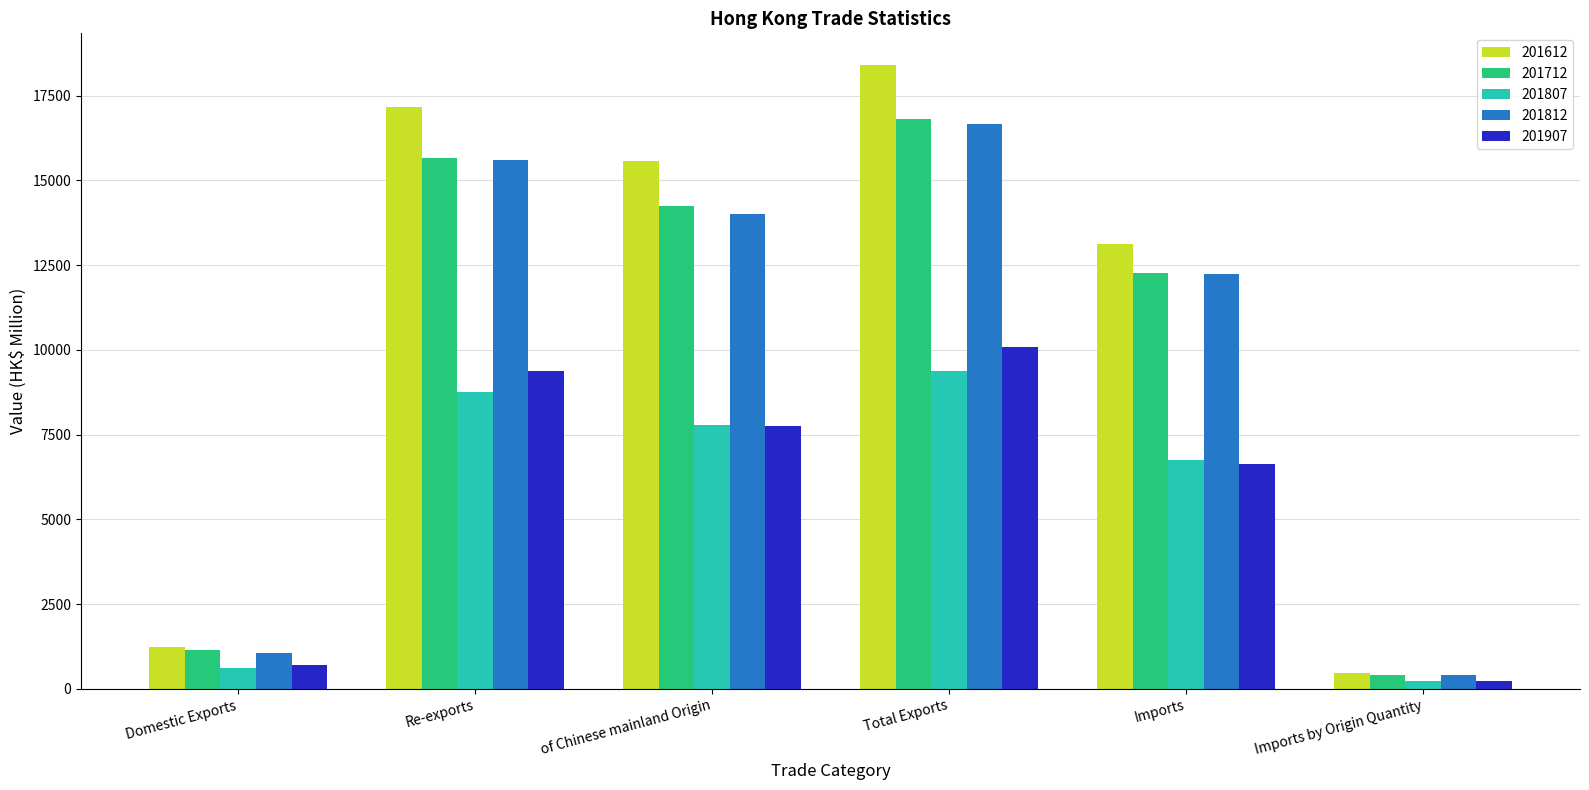

What is the sum of the 201712 values at Domestic Exports and Imports?

13425.5